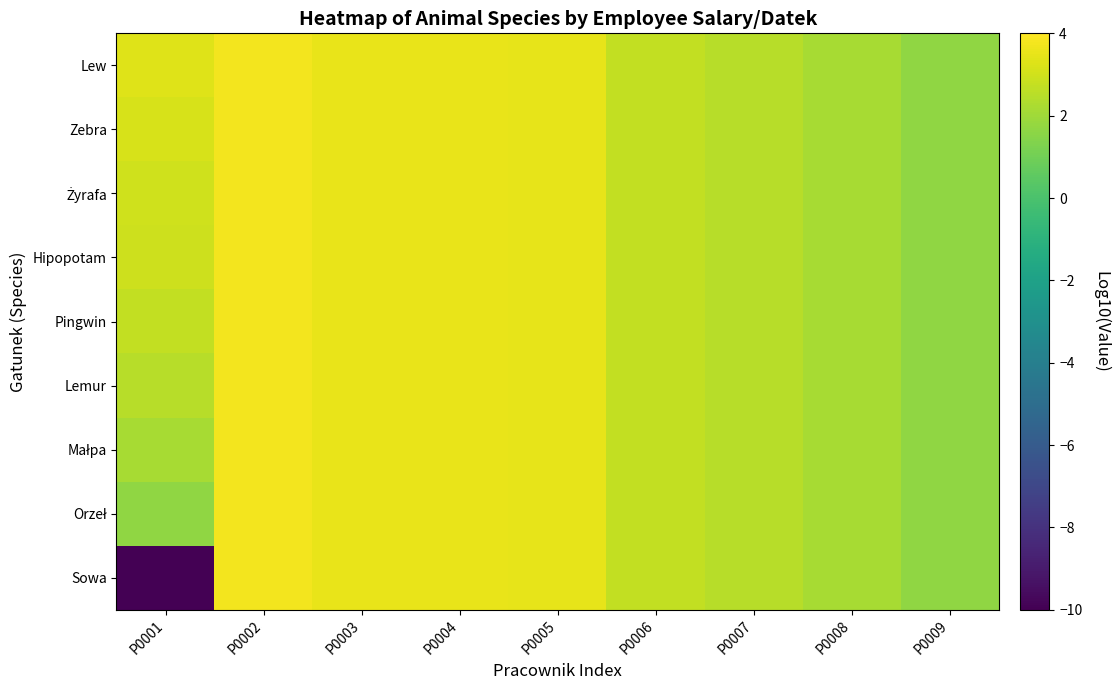

Which series has the largest total across all categories?

Lew